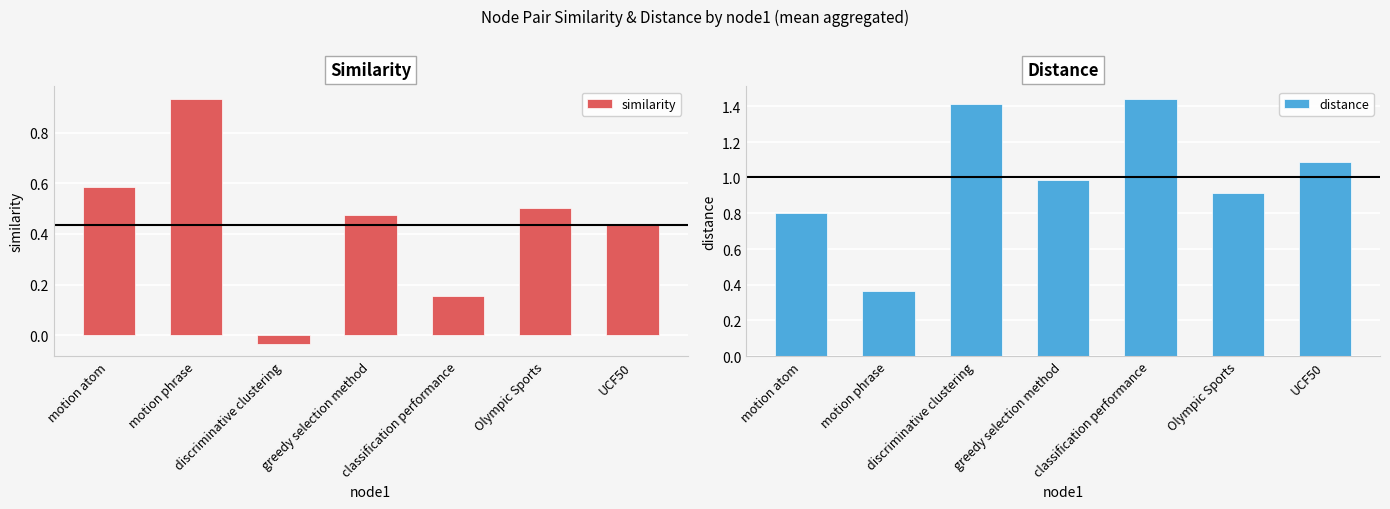

What are all the series names shown in the legend?

similarity, distance